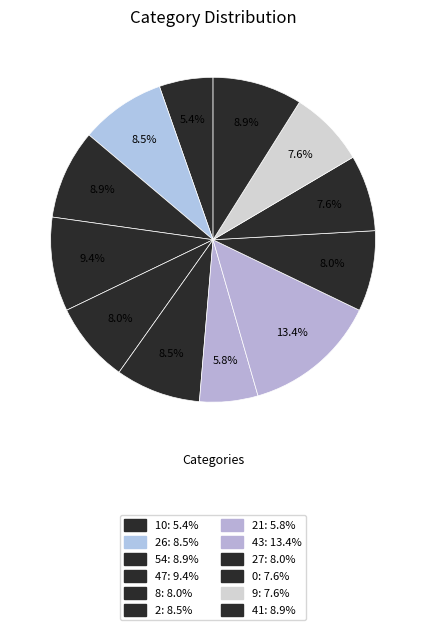

How many segments does this pie chart have?

12